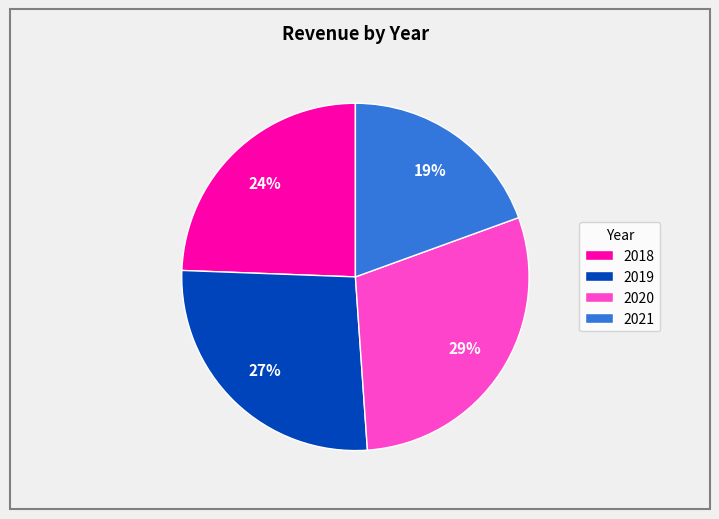

Is the sum of 2021 and 2019 greater than half?

No